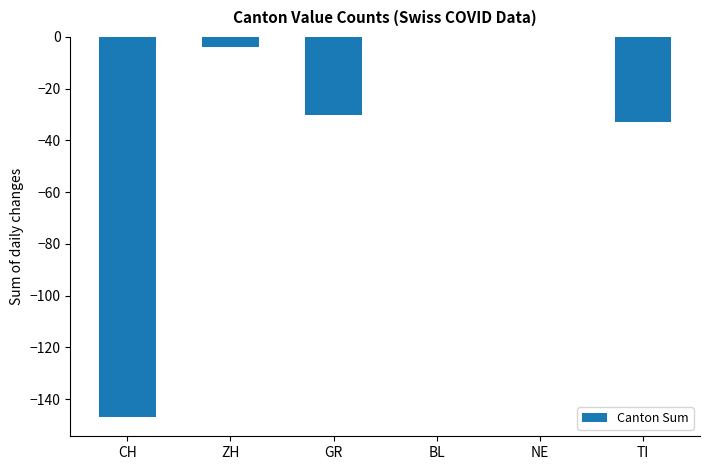

Where does the data first go above -4?

BL